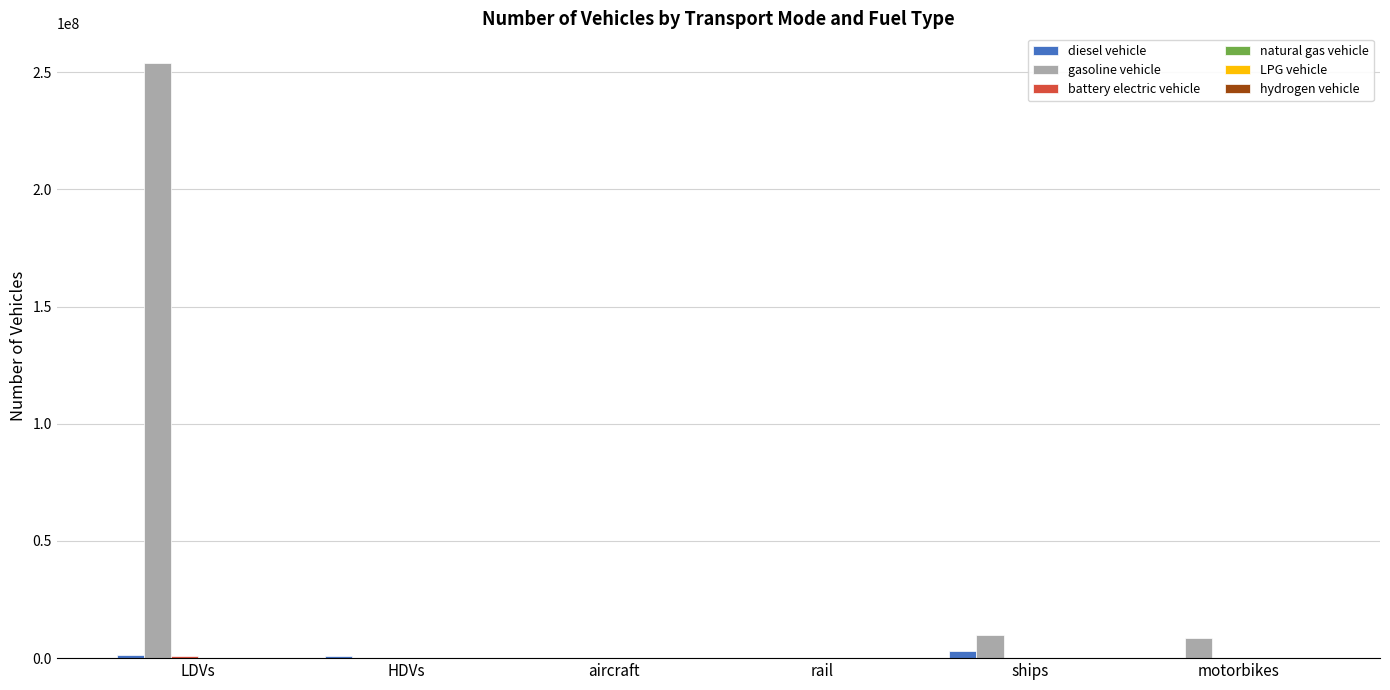

At which category is the sum across all series the highest?

LDVs